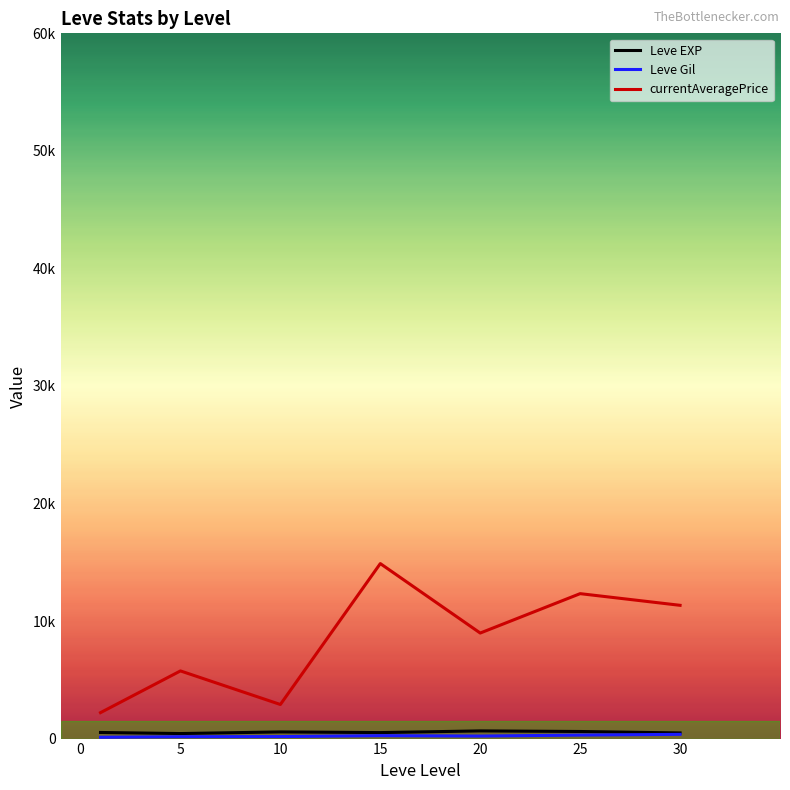

Is this an area chart (filled region under the line)?

No